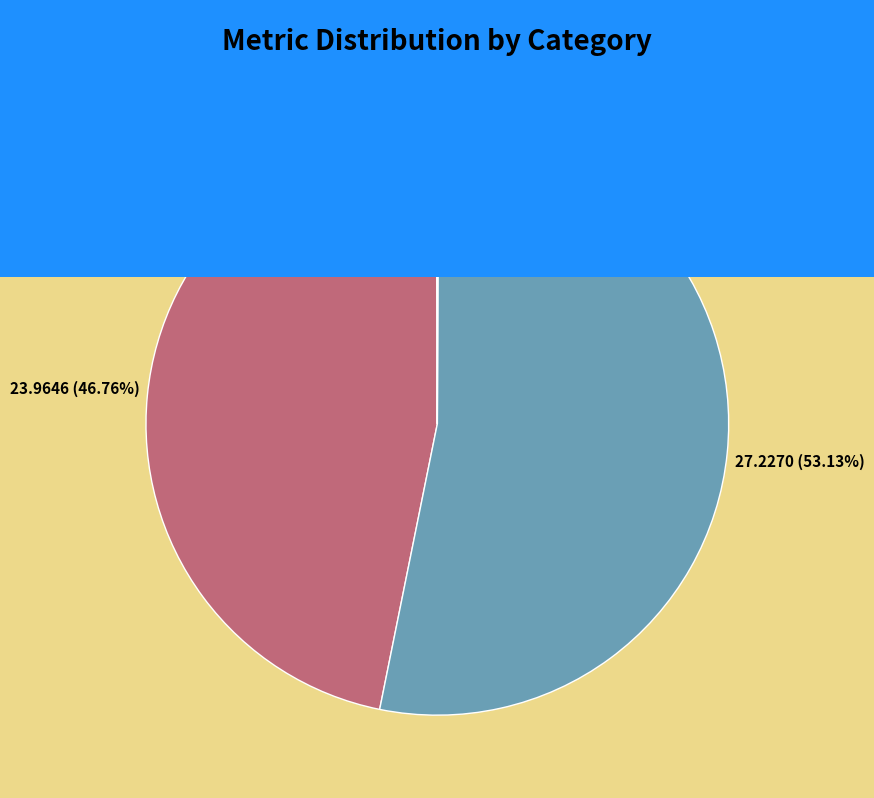

Which category has the biggest portion of the pie?

SMAPE